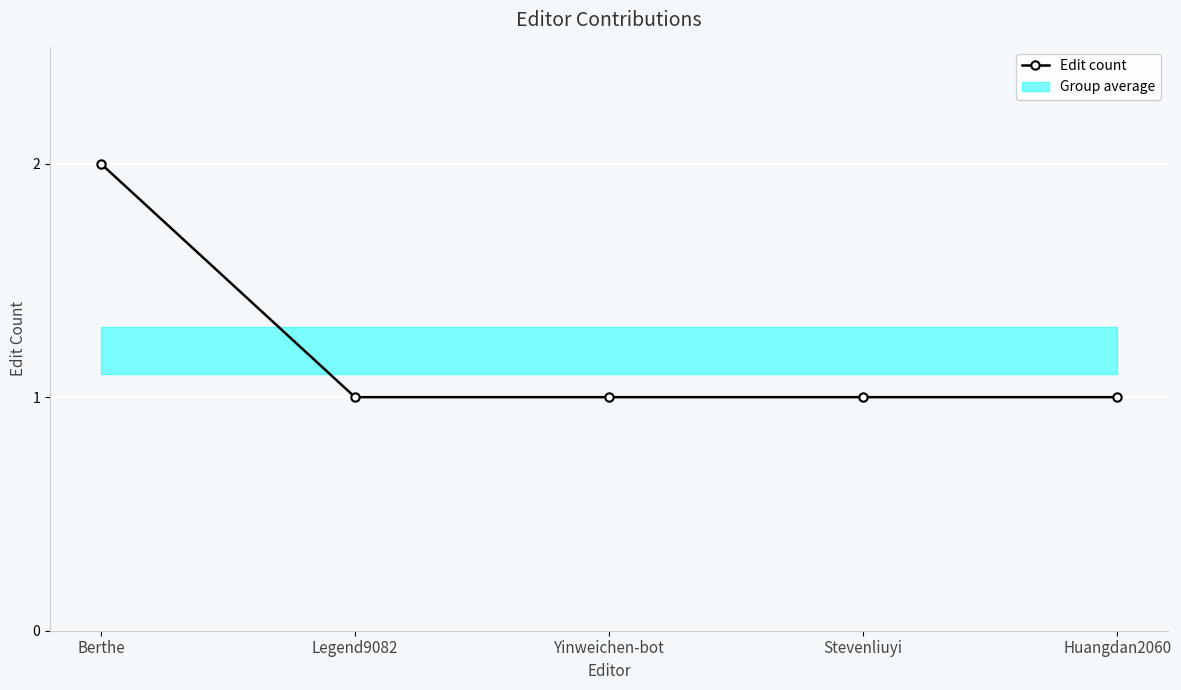

List the labels in order of value, largest first.

Berthe, Legend9082, Yinweichen-bot, Stevenliuyi, Huangdan2060